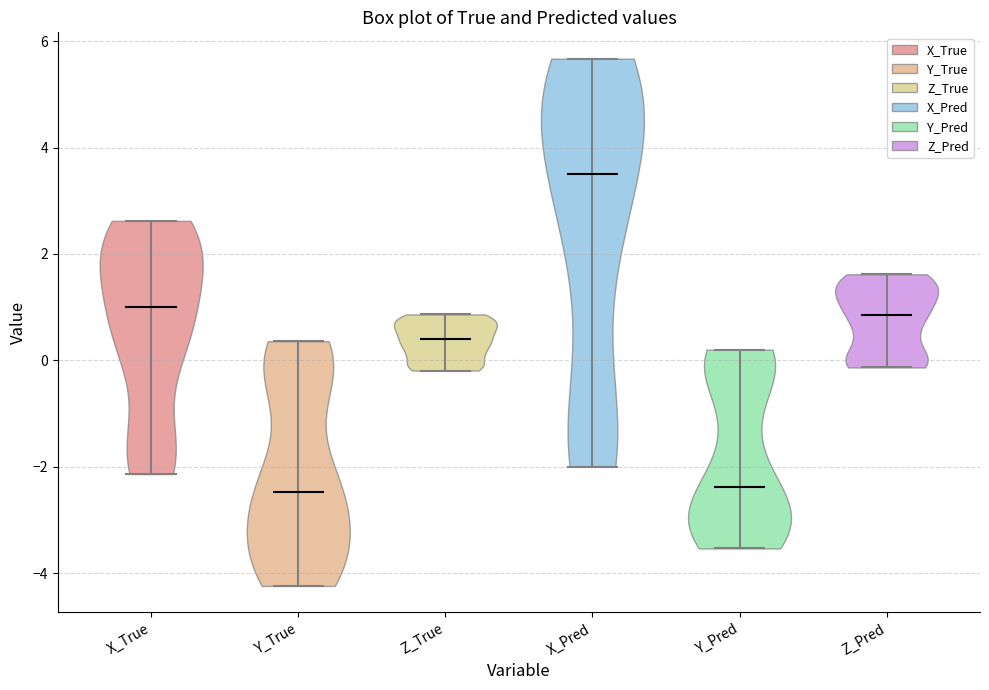

Reading left to right, read every violin against the y-axis: where its median line is, and the lowest and highest points it reaches. The values are not printed on the chart, so give them approximately, as read against the axis.

X_True: median line 1.0, lowest point -2.2, highest point 2.6
Y_True: median line -2.4, lowest point -4.2, highest point 0.4
Z_True: median line 0.4, lowest point -0.2, highest point 0.8
X_Pred: median line 3.6, lowest point -2.0, highest point 5.6
Y_Pred: median line -2.4, lowest point -3.6, highest point 0.2
Z_Pred: median line 0.8, lowest point -0.2, highest point 1.6